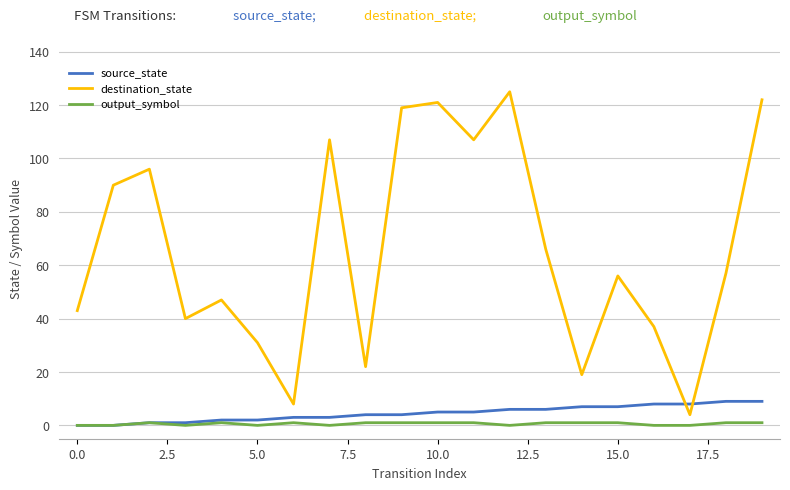

How many values in the source_state series are below 5?

10